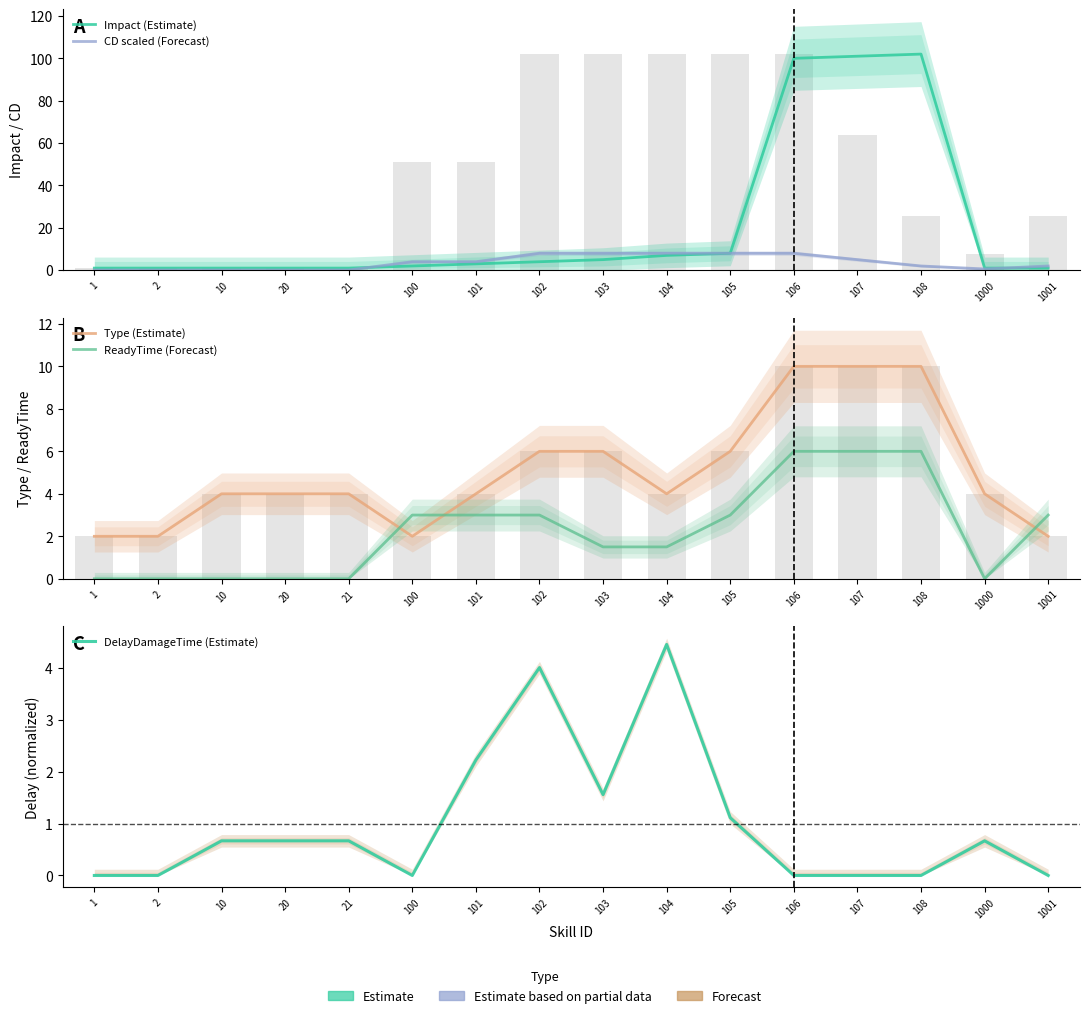

What are all the series names shown in the legend?

Impact (Estimate), CD scaled (Forecast), Type (Estimate), ReadyTime (Forecast), DelayDamageTime (Estimate)